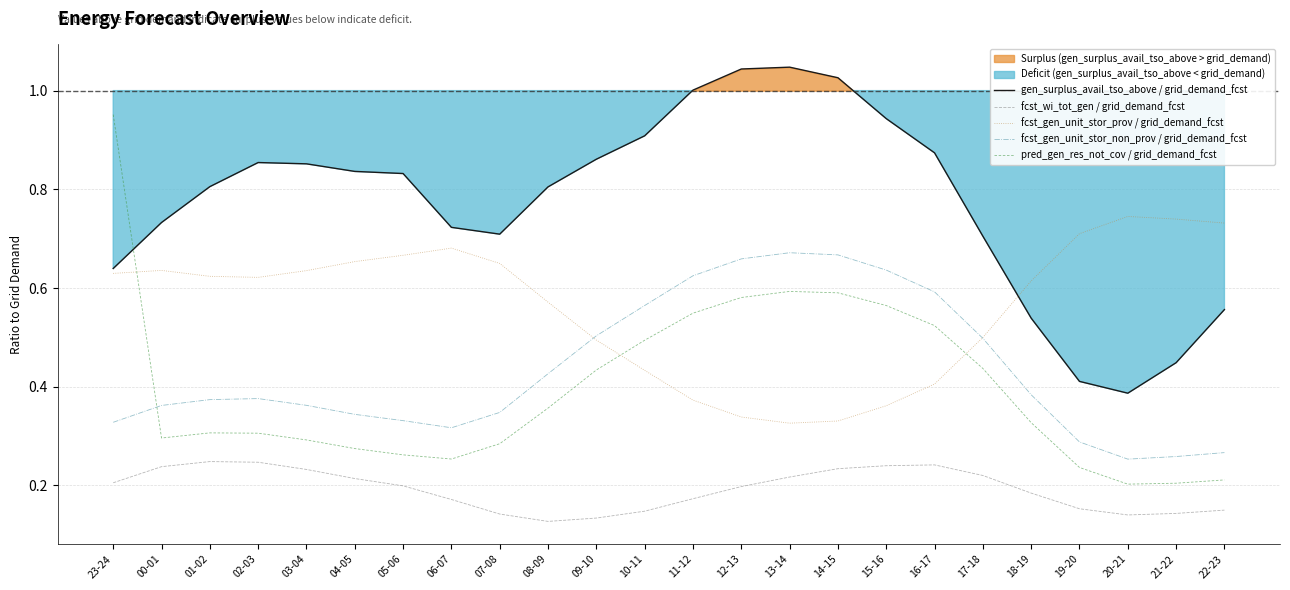

True or false: fcst_gen_unit_stor_non_prov / grid_demand_fcst has more than 0 interior local peaks.

True